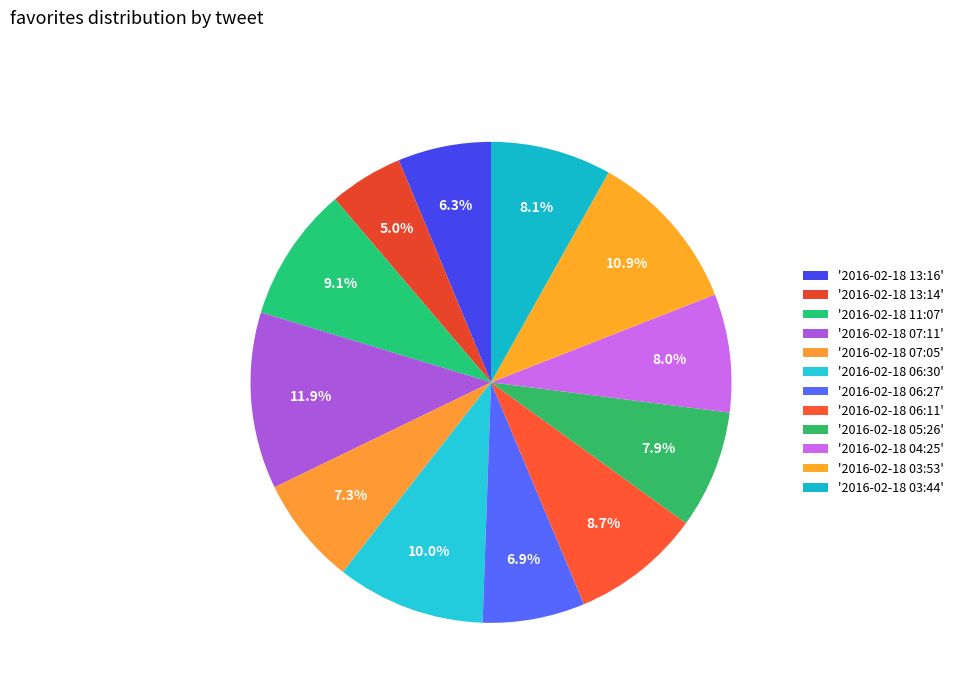

What is the largest slice in the pie chart?

2016-02-18 07:11